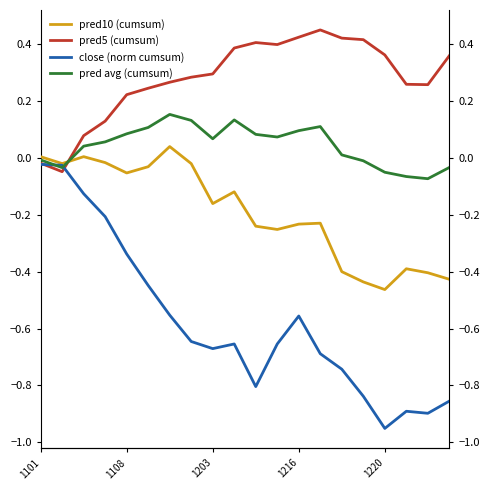

Which series has the largest range (max minus min)?

close (norm cumsum)